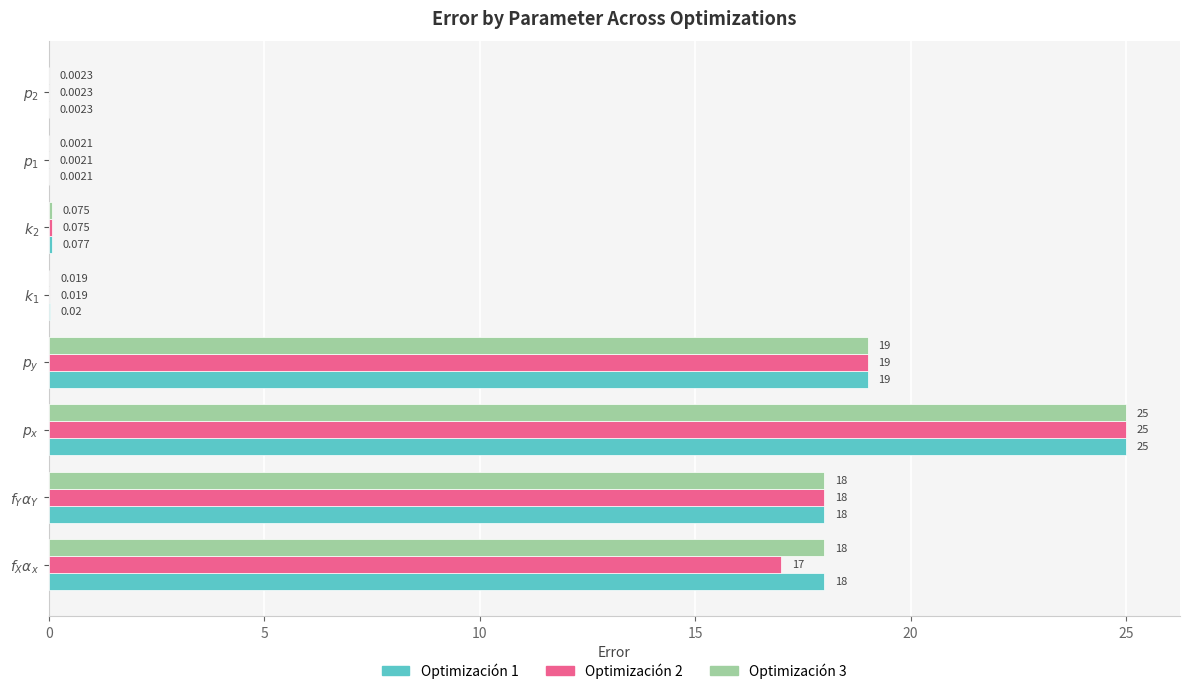

What are all the series names shown in the legend?

Optimización 1, Optimización 2, Optimización 3